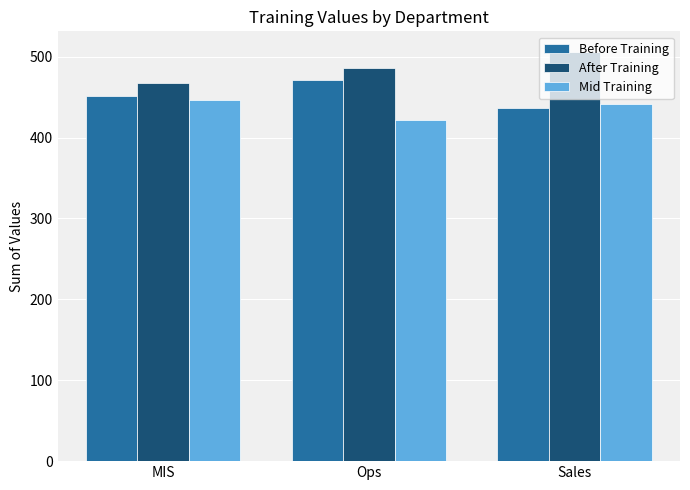

What is the highest value of the Before Training series?

471